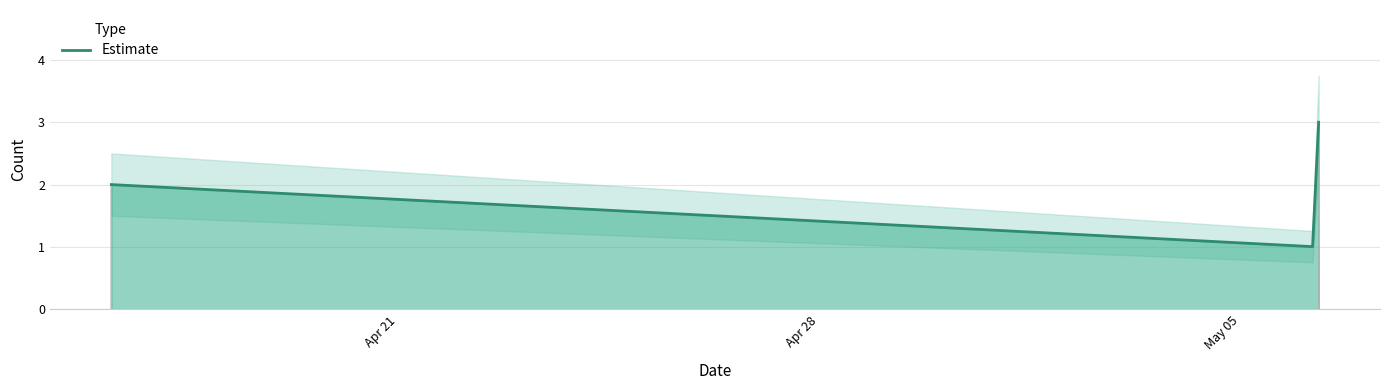

Where is the data nearest to the value 2?

2019-04-16 05:53:00